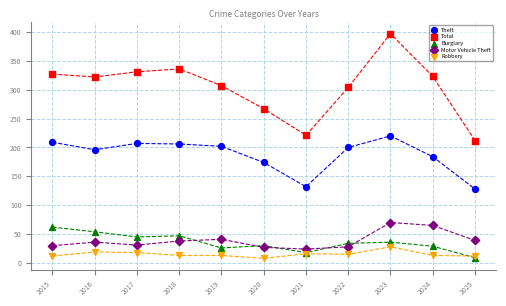

Which series has the widest spread of Y values?

Total